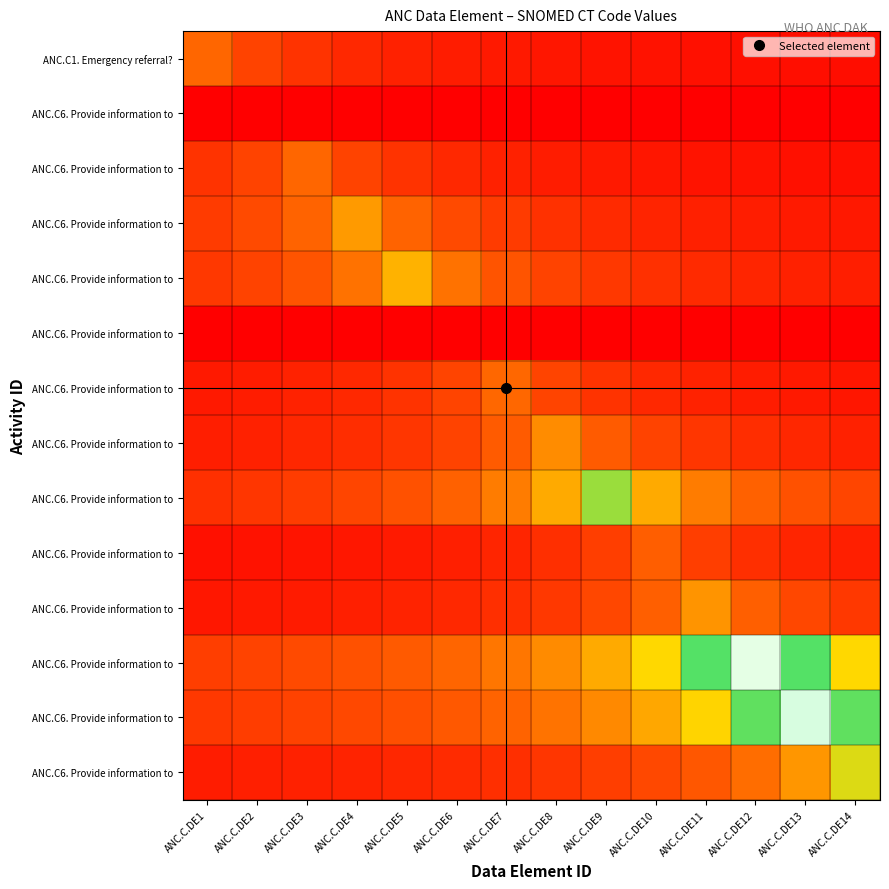

At how many categories does at least one series exceed 0?

14